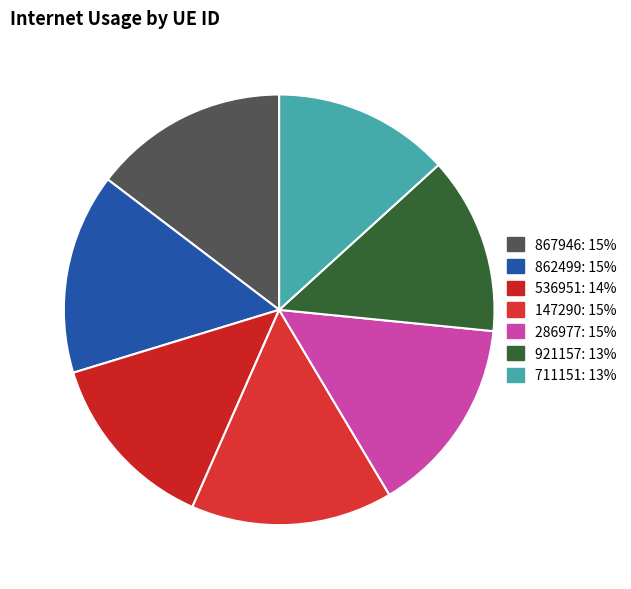

Rank the categories by value from highest to lowest.

147290, 862499, 286977, 867946, 536951, 921157, 711151